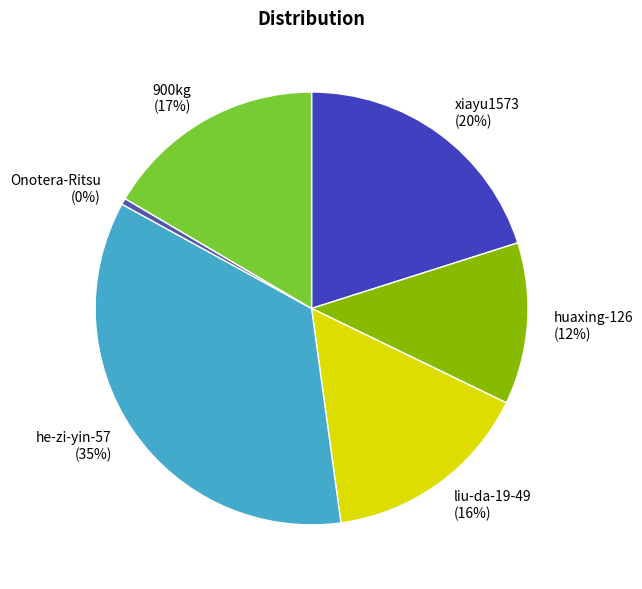

What percentage is the liu-da-19-49 slice, to the nearest percent?

16%